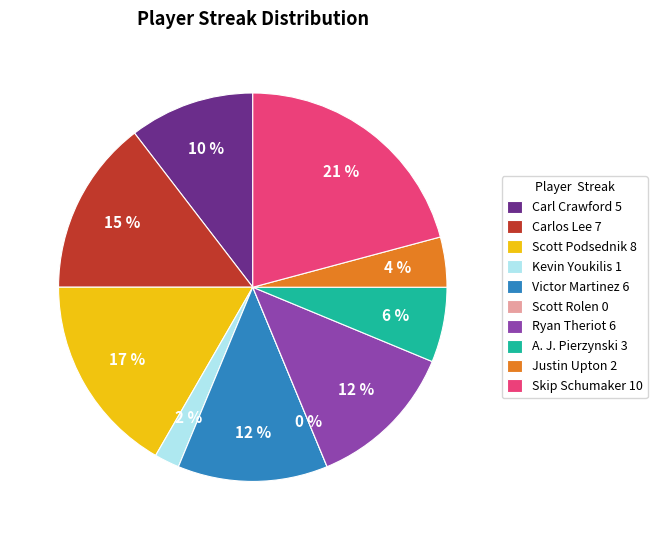

What is the ratio of the value at Victor Martinez to the value at Carlos Lee?

0.9